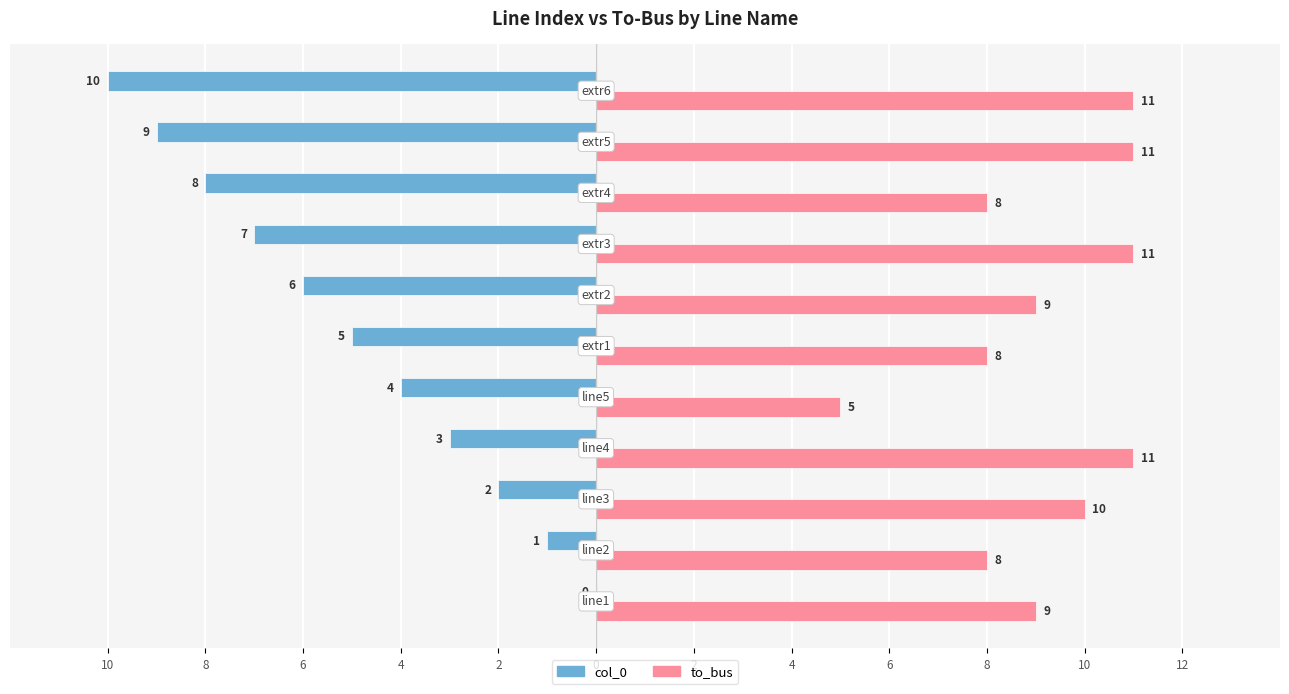

How many bars are there in each group?

2